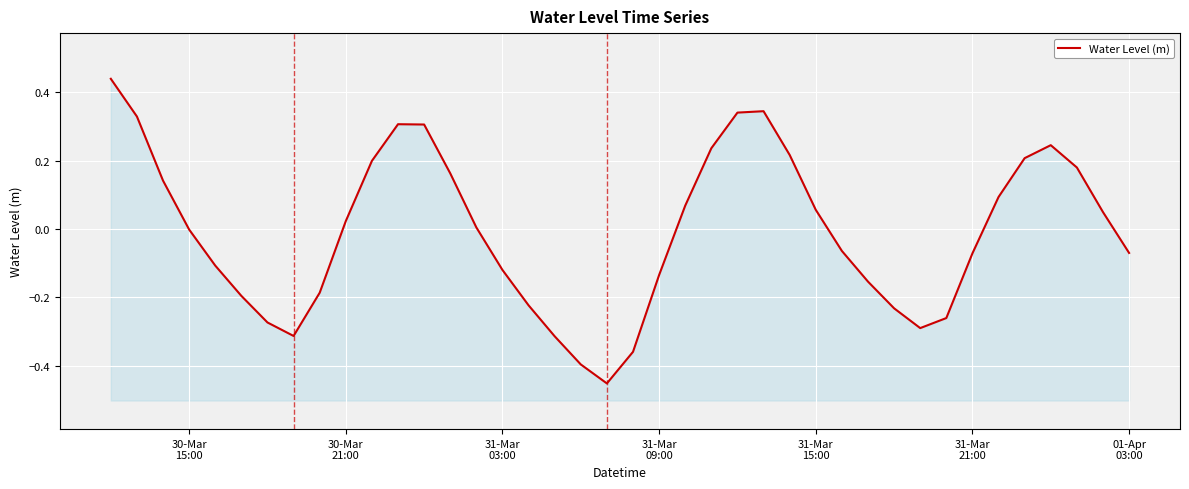

What is the approximate value at 31-Mar 15:00?

0.1